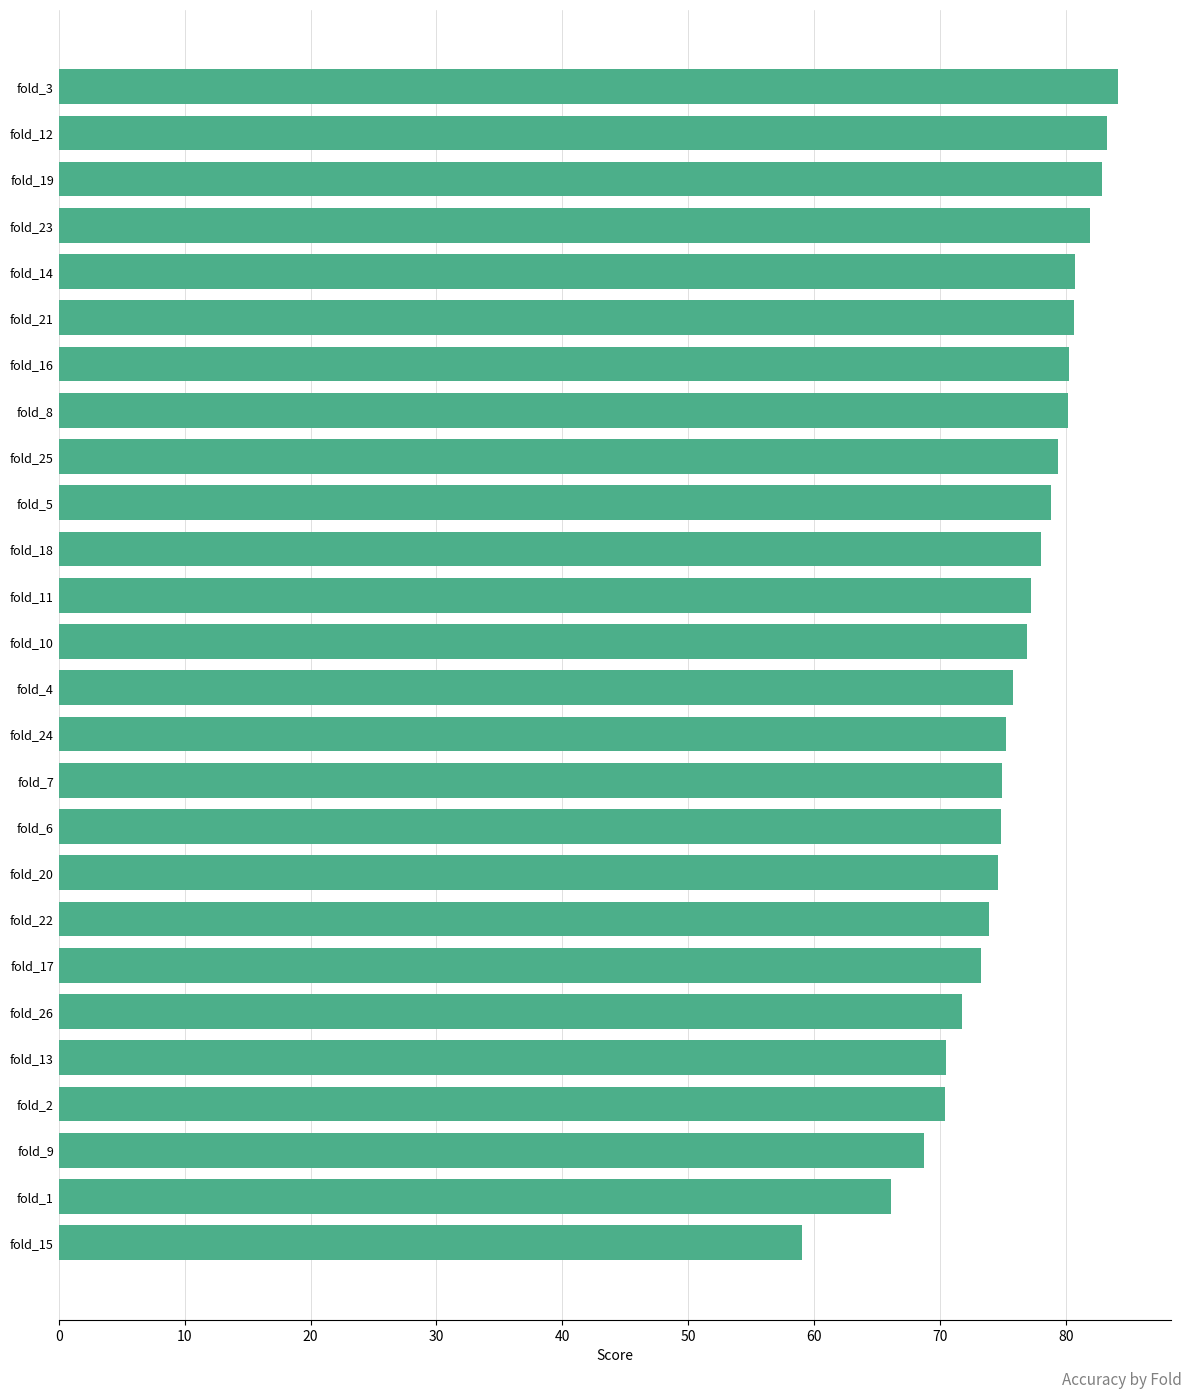

Which label corresponds to the smallest value in the chart?

fold_15